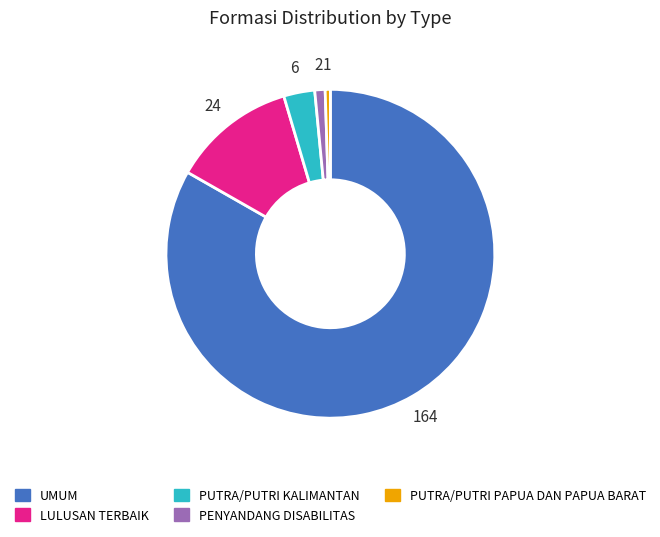

Is there any slice that represents more than half of the pie?

Yes